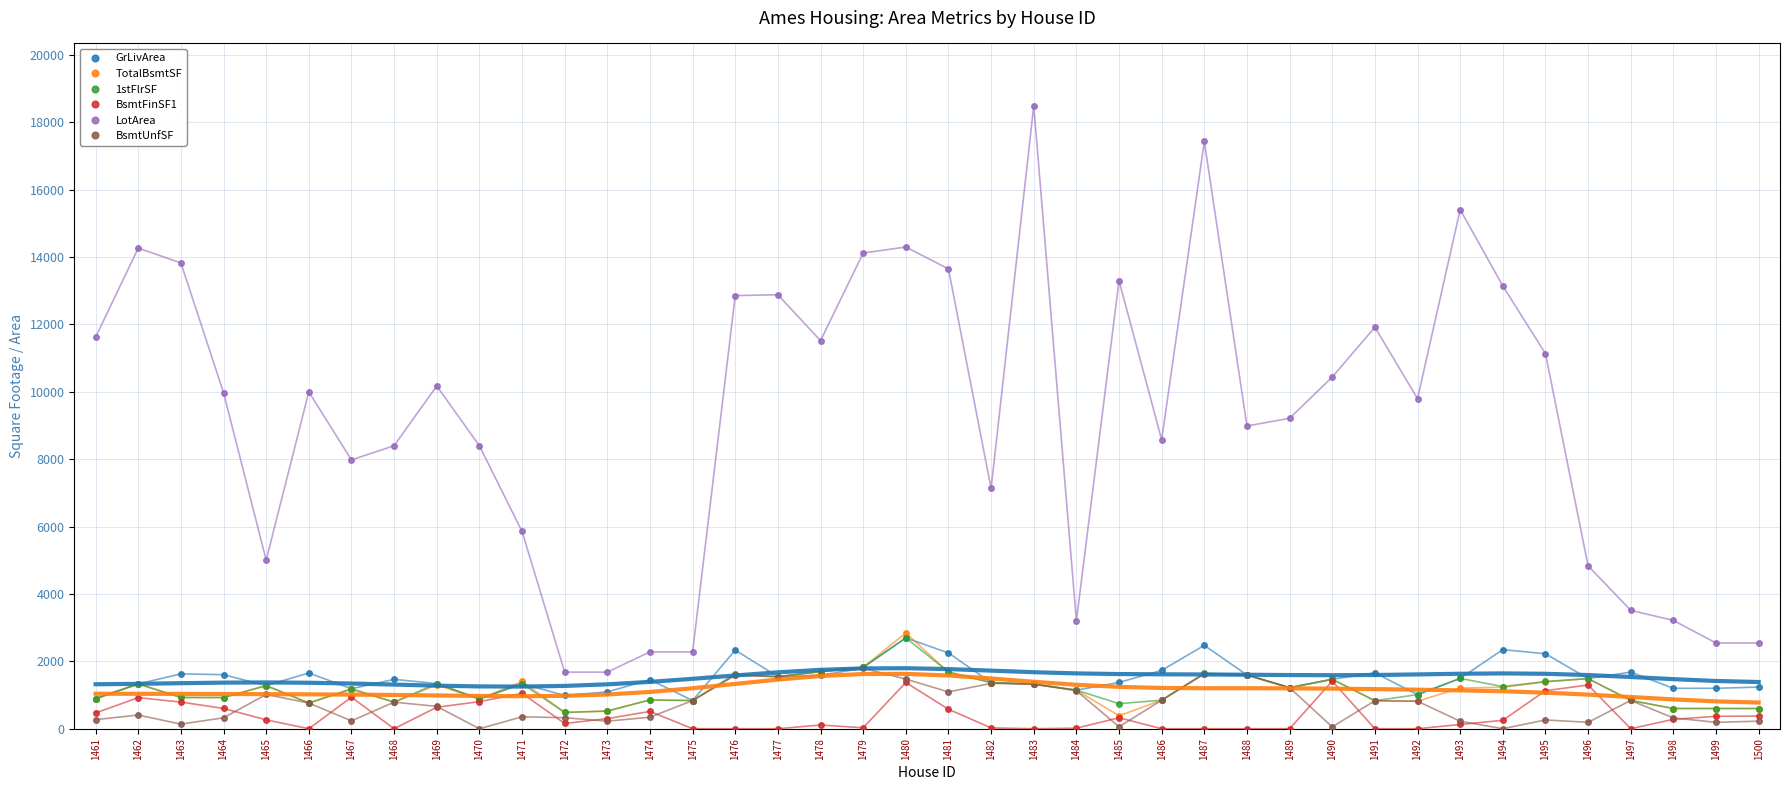

How many lines are shown in the chart?

6